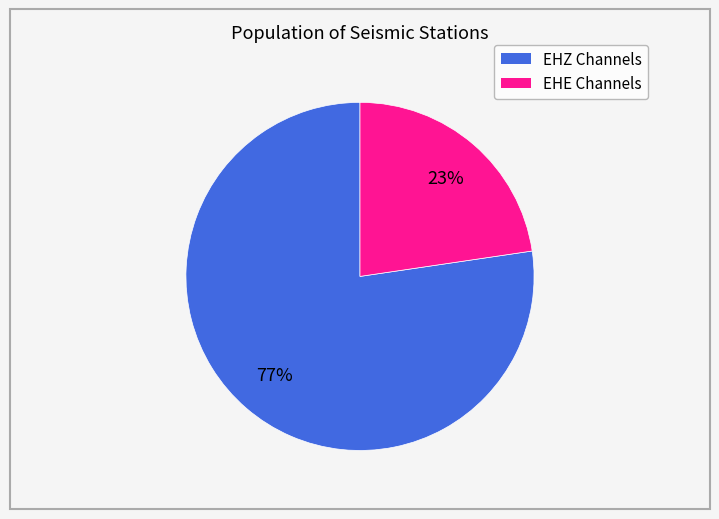

To the nearest percent, what is the average slice percentage?

50%